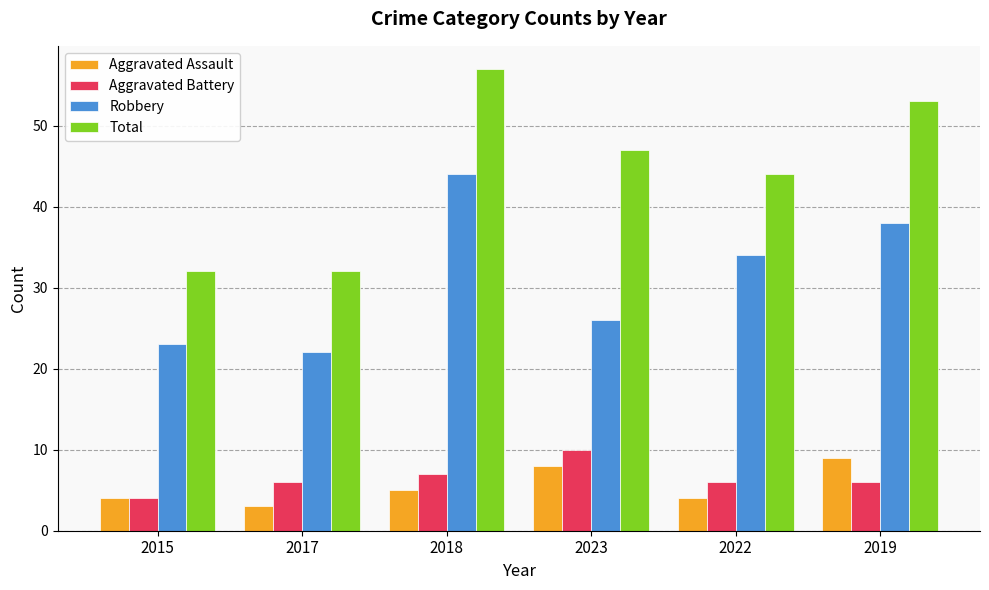

Reading right to left, what are all the values shown in this chart?

Aggravated Assault: 2019=9	2022=4	2023=8	2018=5	2017=3	2015=4
Aggravated Battery: 2019=6	2022=6	2023=10	2018=7	2017=6	2015=4
Robbery: 2019=38	2022=34	2023=26	2018=44	2017=22	2015=23
Total: 2019=53	2022=44	2023=47	2018=57	2017=32	2015=32